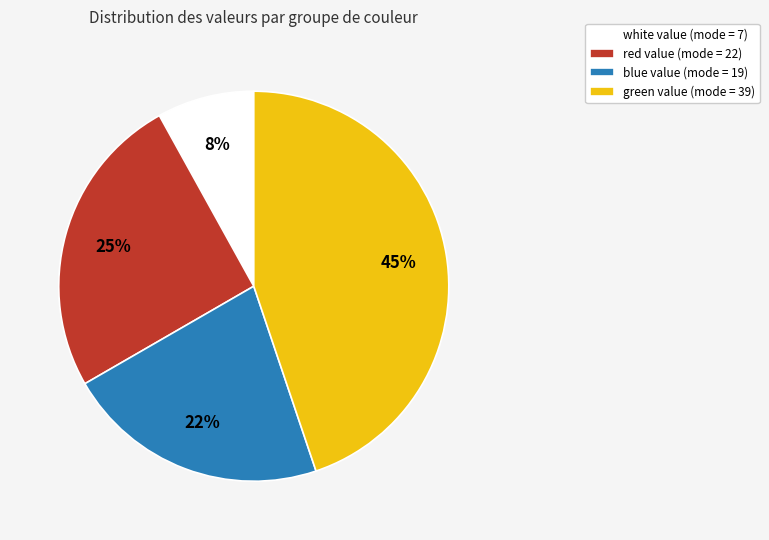

Is it true that white is 1% of the pie?

False